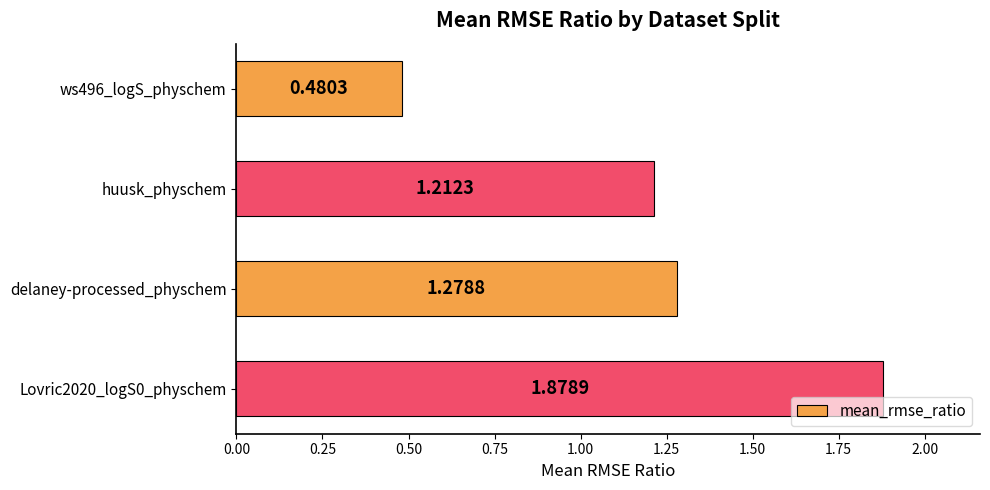

What is the ratio of the value at huusk_physchem to the value at delaney-processed_physchem?

0.9